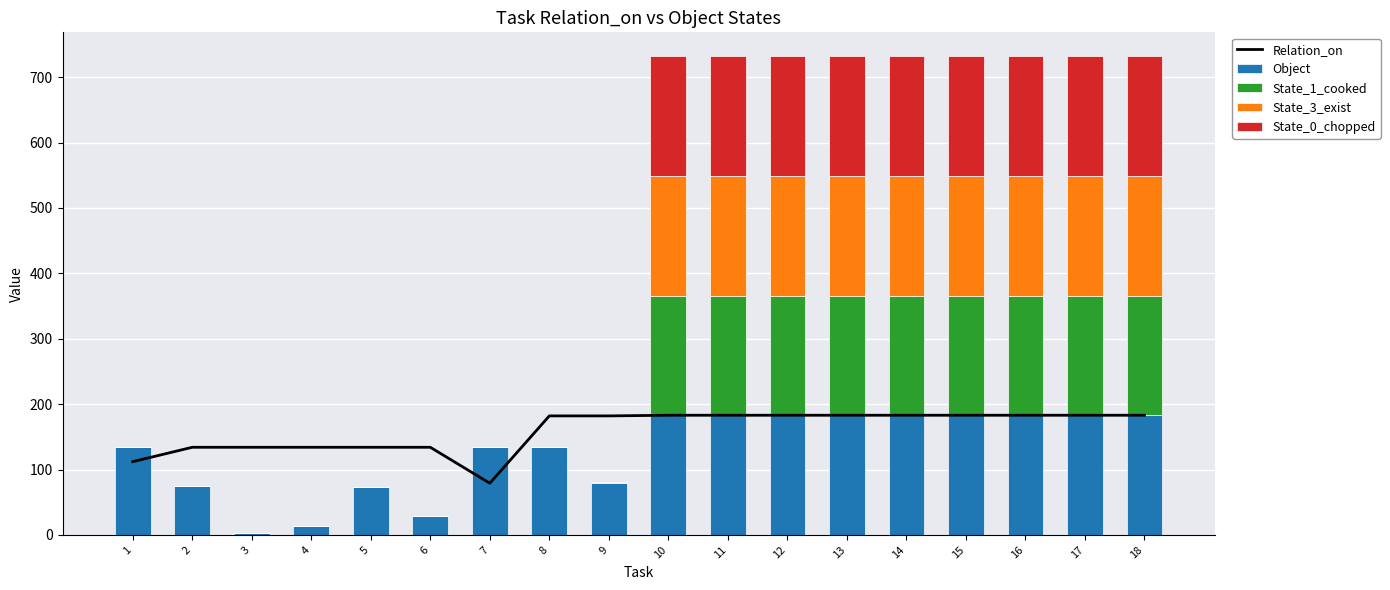

How many series are shown in this chart?

5